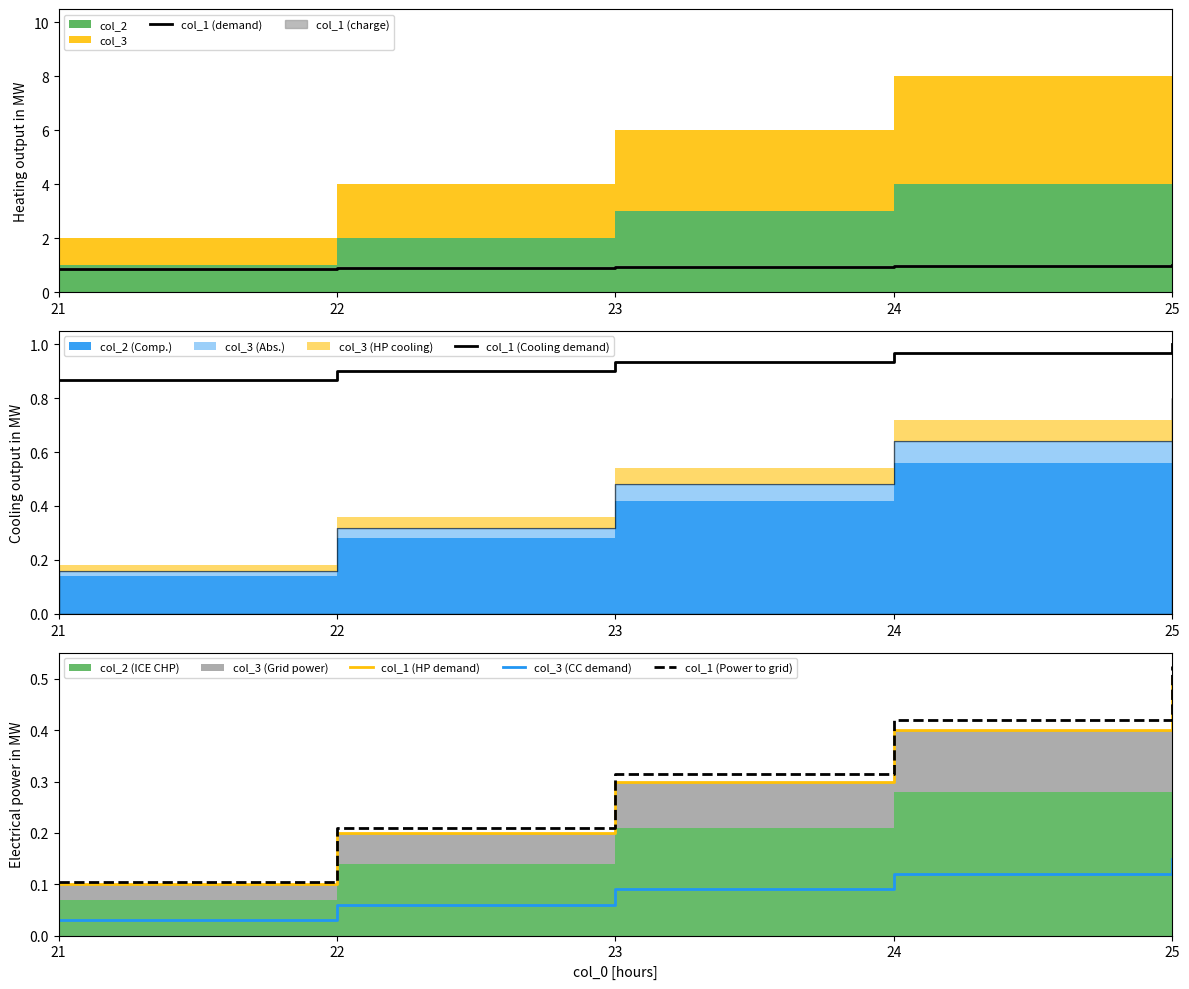

At which label does col_3 (CC demand) reach its peak?

25